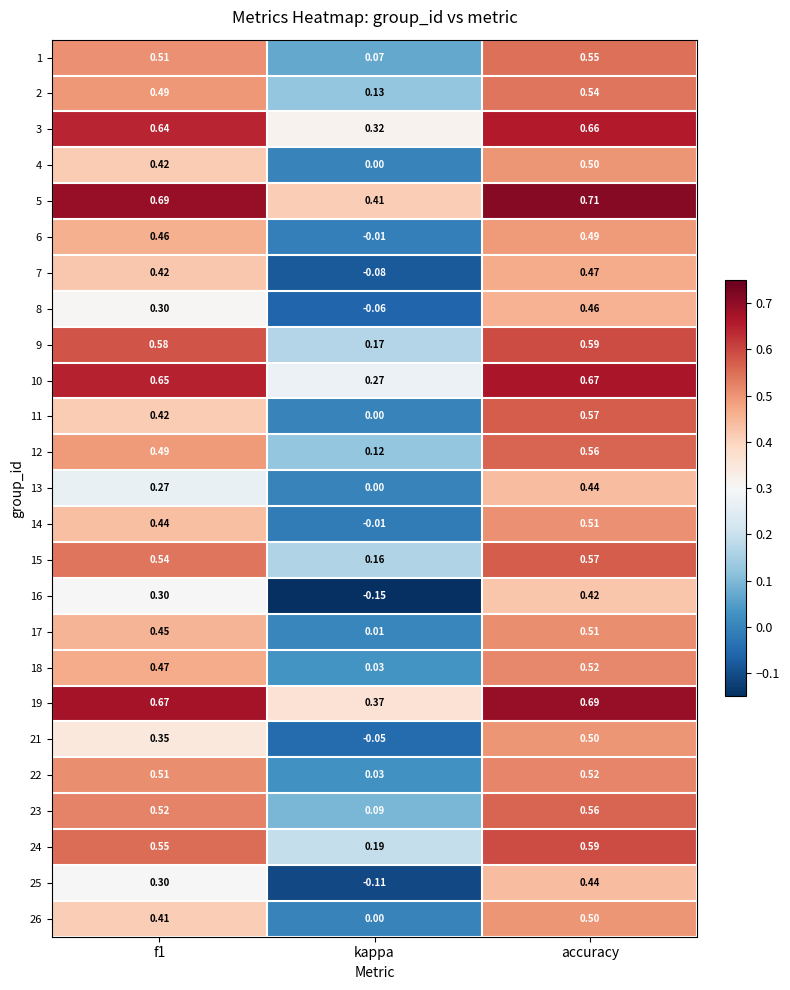

At which label does 8 reach its peak?

accuracy